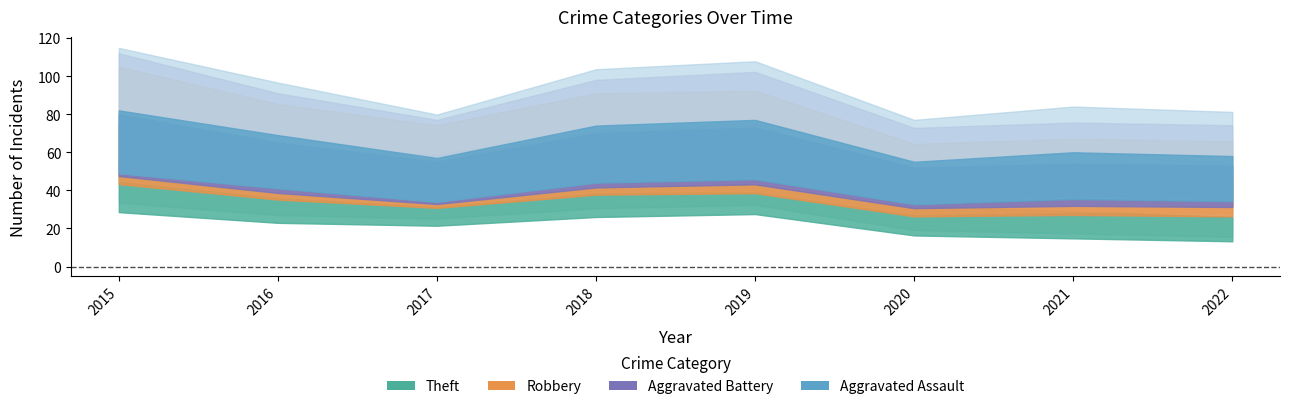

Which series changed the most between 2017 and 2019?

Theft